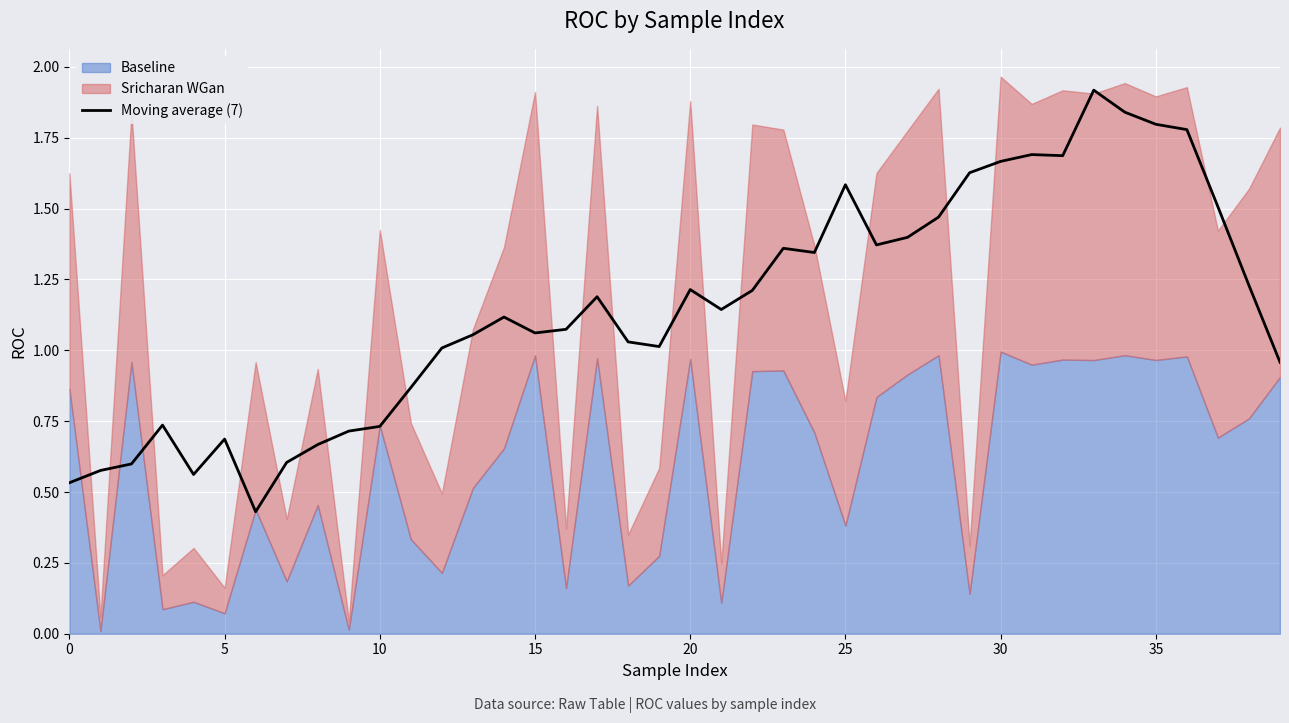

What is the maximum value for Moving average (7)?

1.9